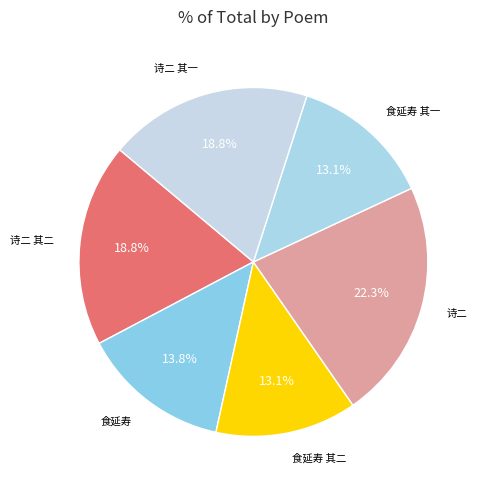

Which category has the biggest portion of the pie?

诗二